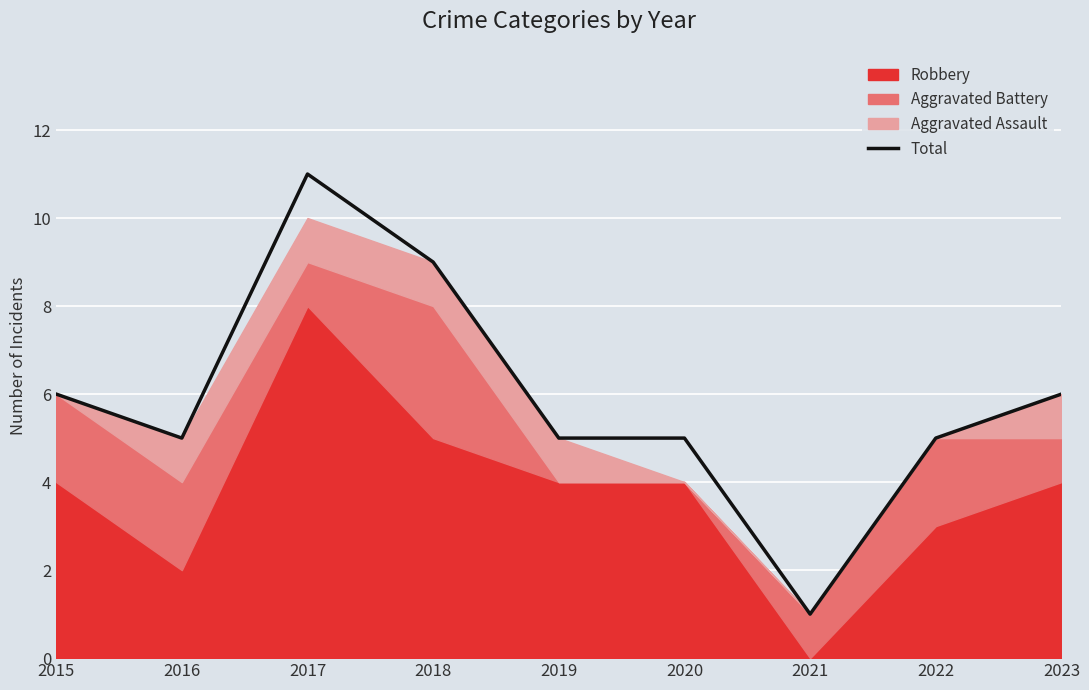

Is it true that the value at 2020 is 5?

True